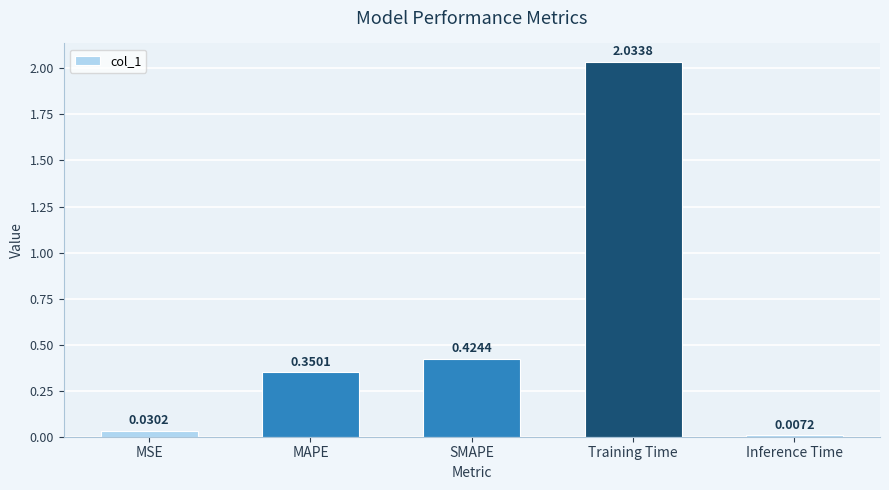

Does the chart contain any negative values?

No